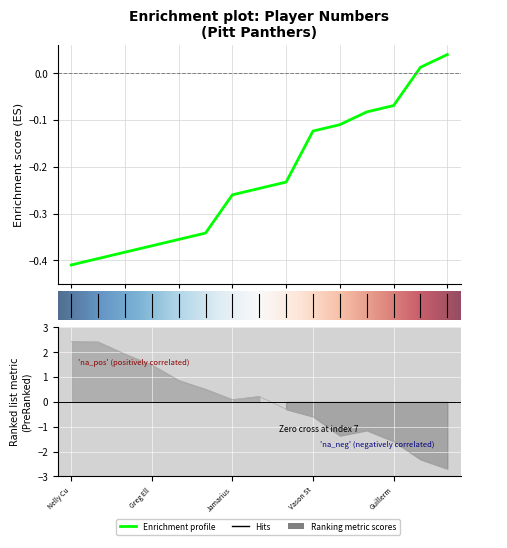

Does the chart display data point markers on the line(s)?

No